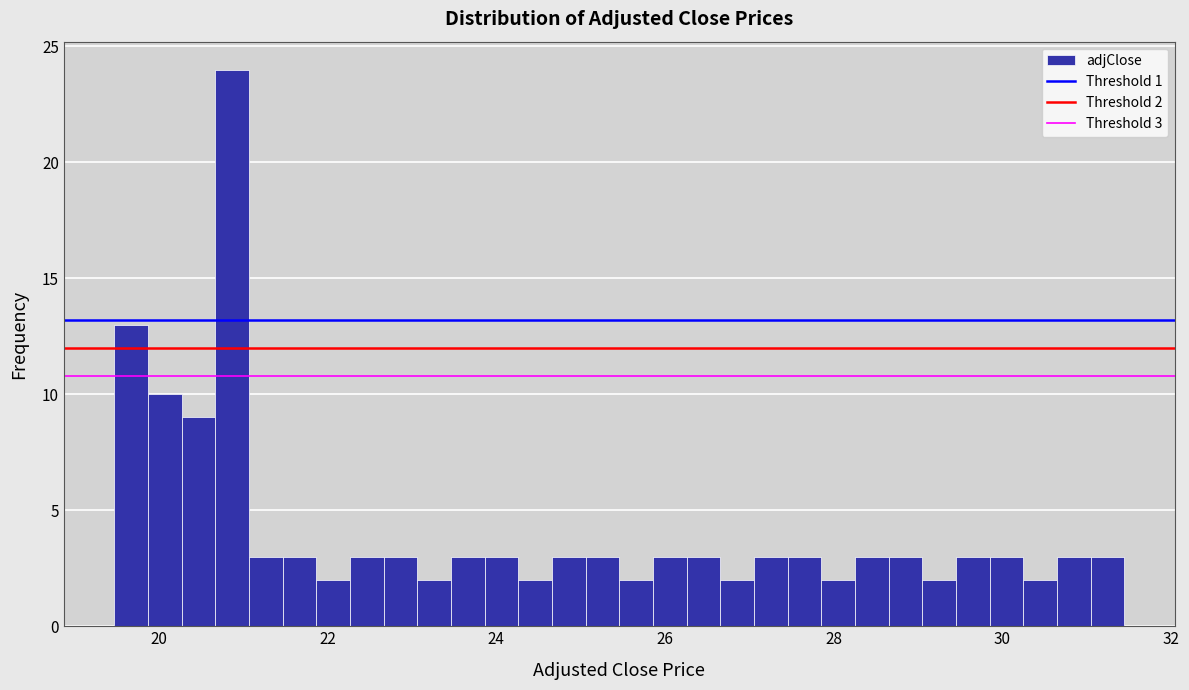

Read against the x-axis, roughly where is the centre of the tallest bar?

20.8